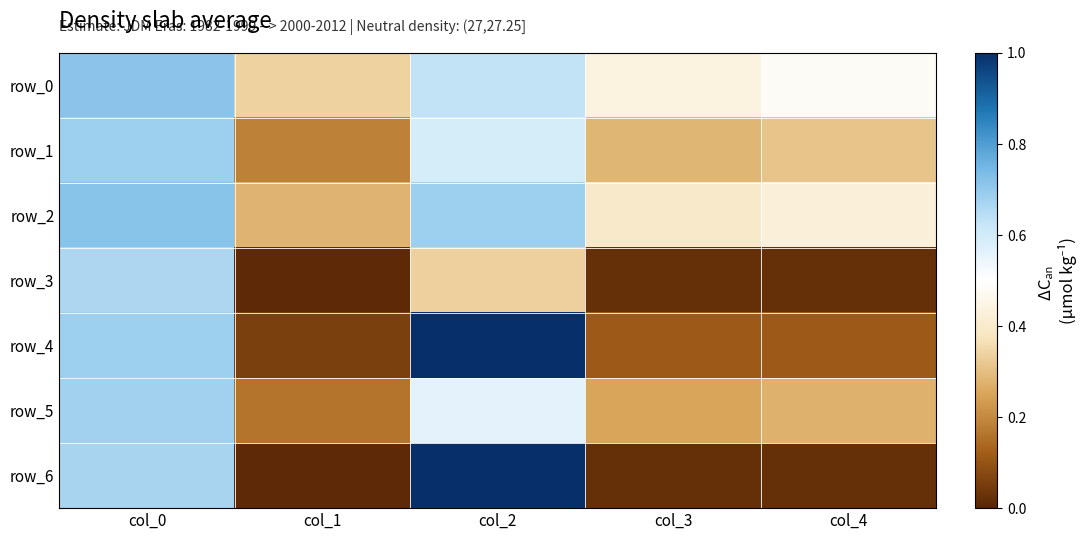

At which label is row_1 closest to 0?

col_1